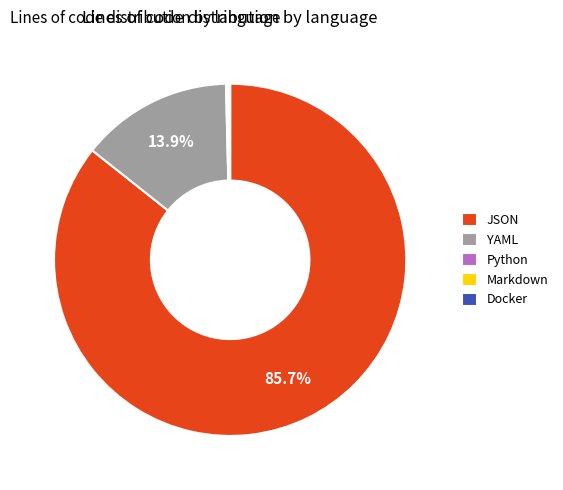

Which slice is the largest?

JSON